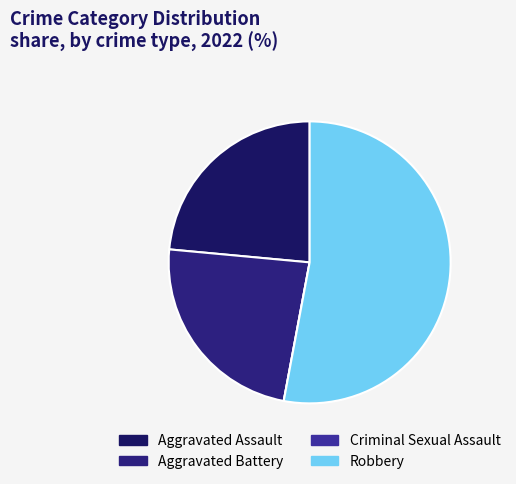

To the nearest percent, what portion does Robbery represent?

53%